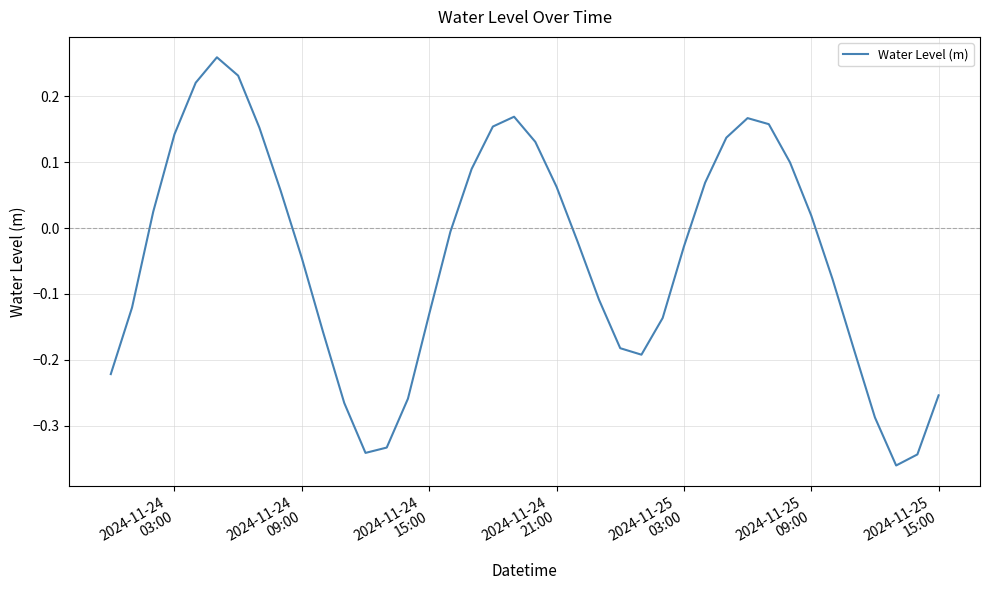

What is the difference between the maximum and minimum values?

0.6